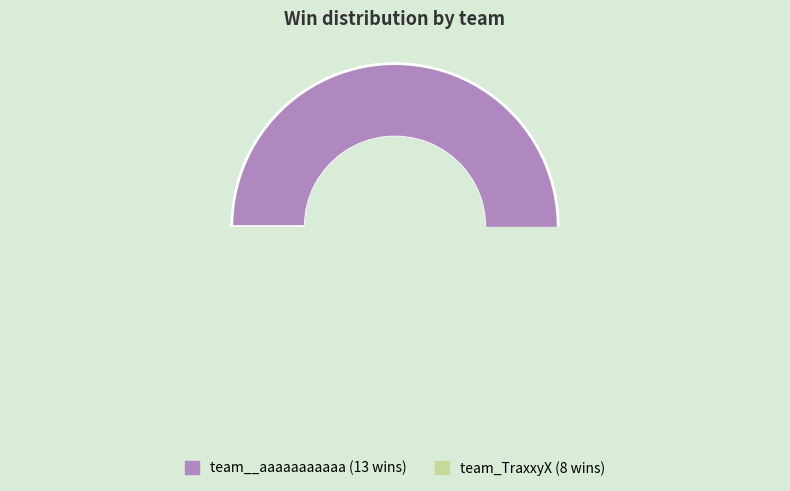

What is the majority slice?

team__aaaaaaaaaaa